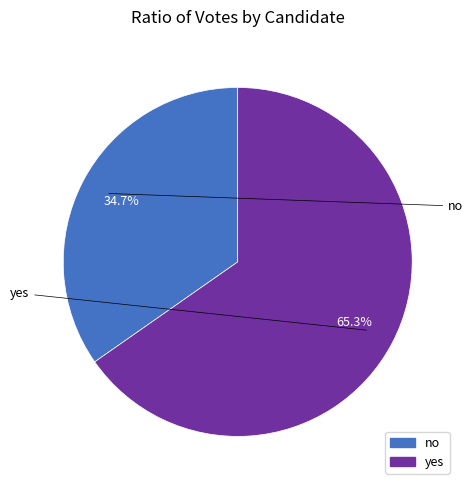

Count the number of slices in the pie.

2